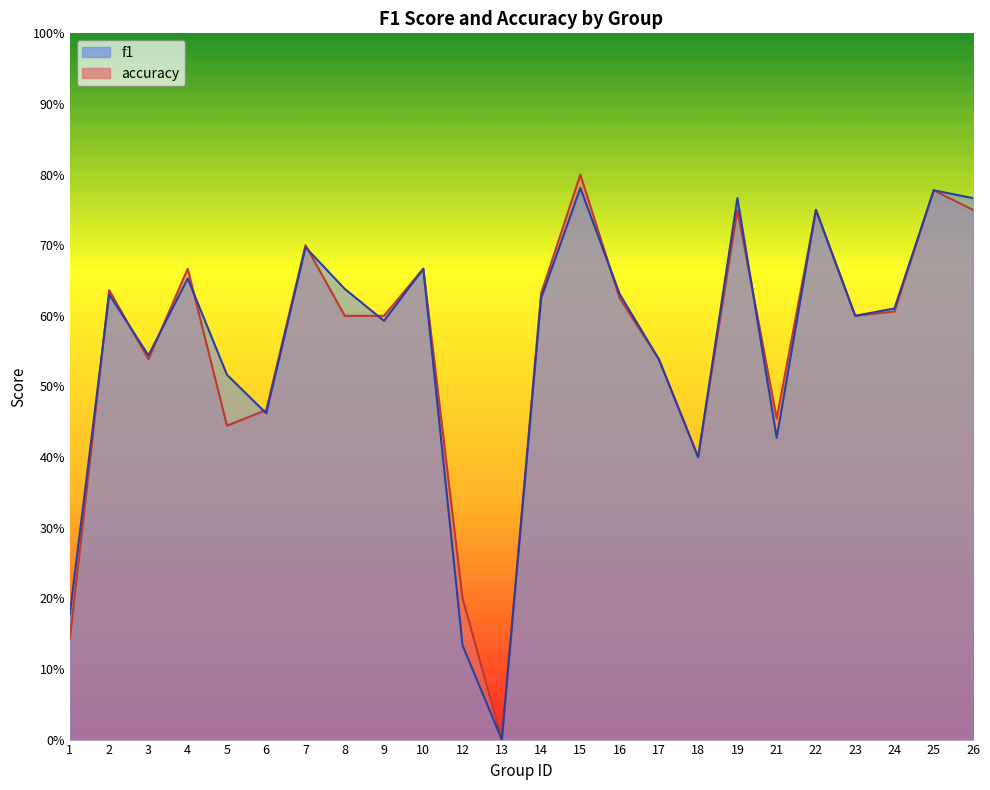

Which series has the largest total across all categories?

f1